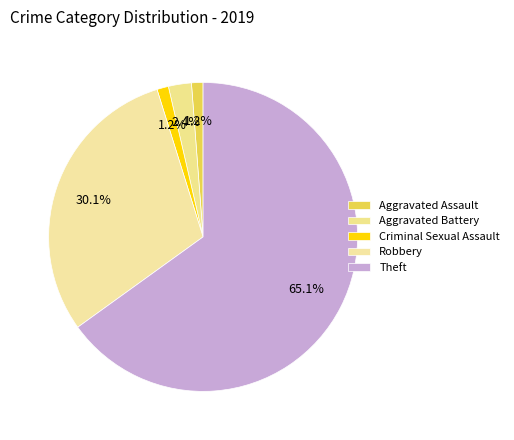

How many segments does this pie chart have?

5